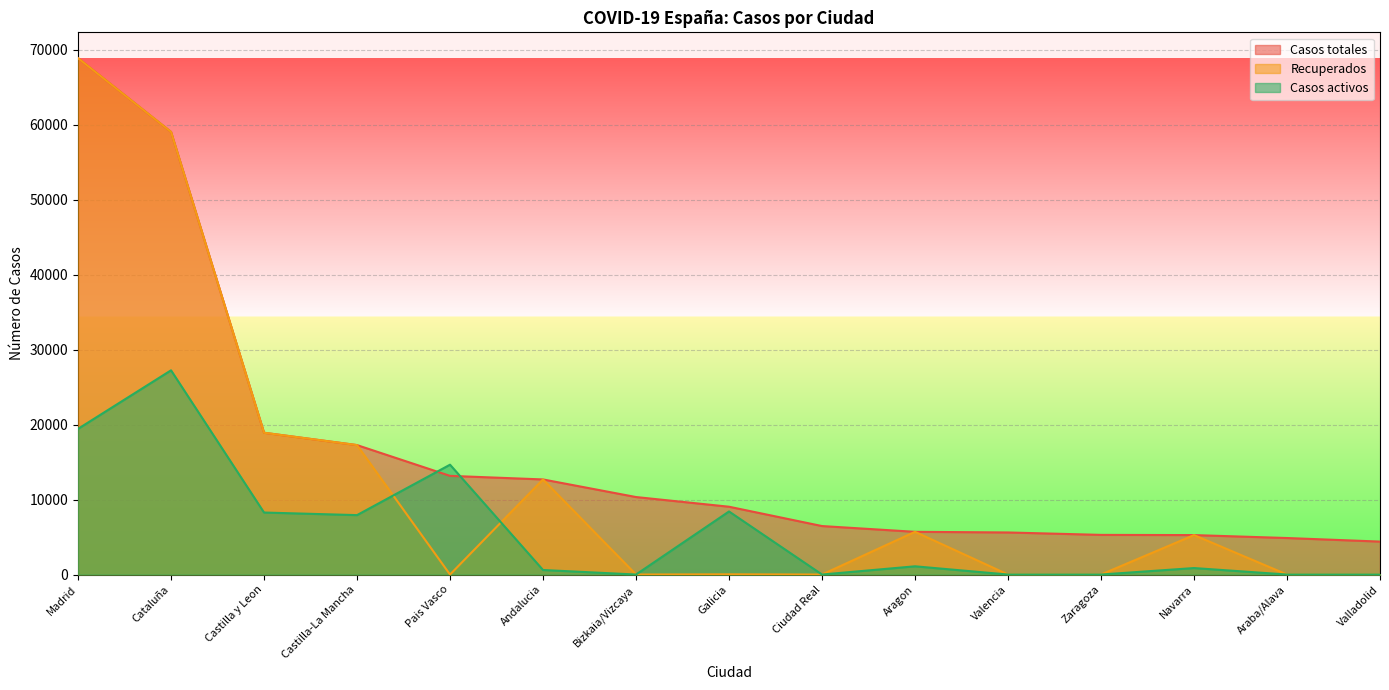

How many times do Casos activos and Recuperados cross each other?

2